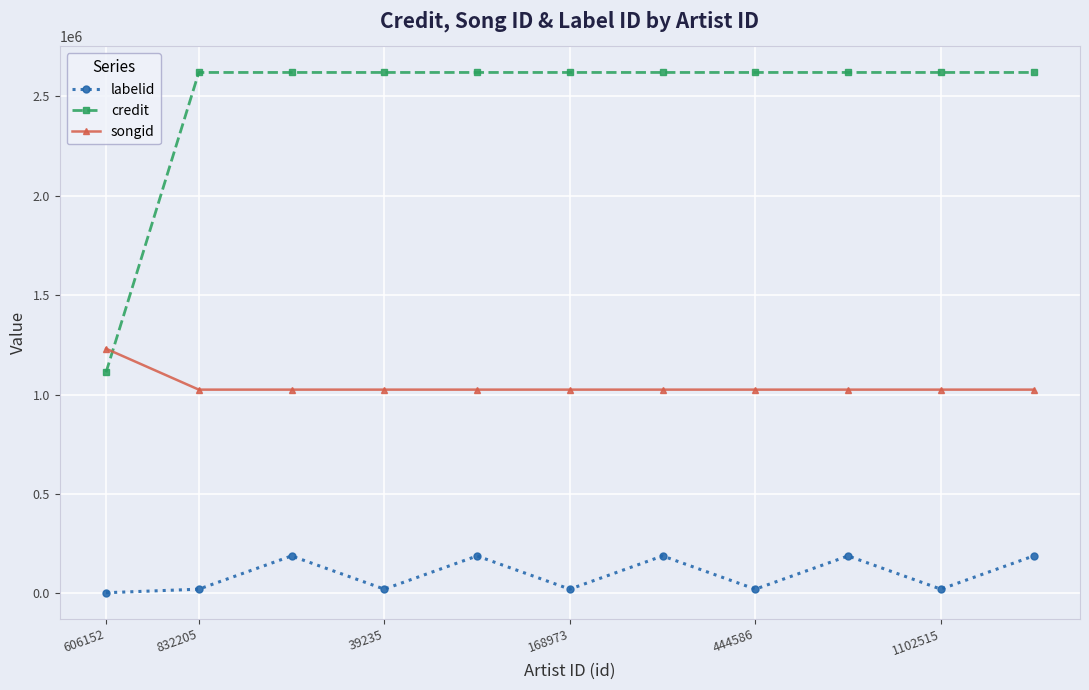

What is the average value of the songid series?

1043364